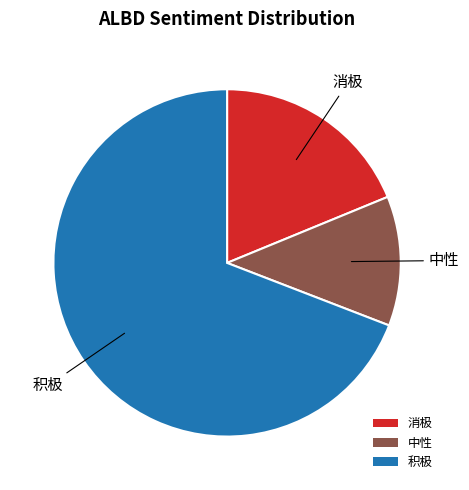

How many segments does this pie chart have?

3